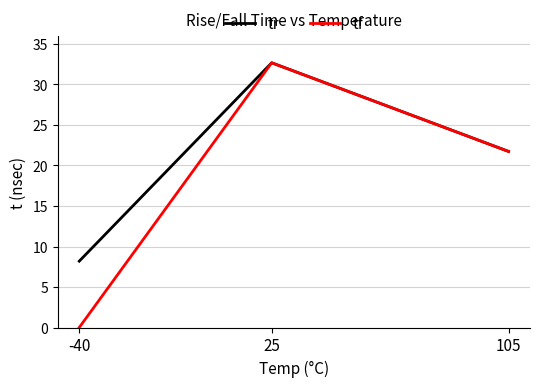

Reading left to right, extract all data points from this chart.

tr: 8.2	32.7	21.7
tf: 0.0	32.7	21.7